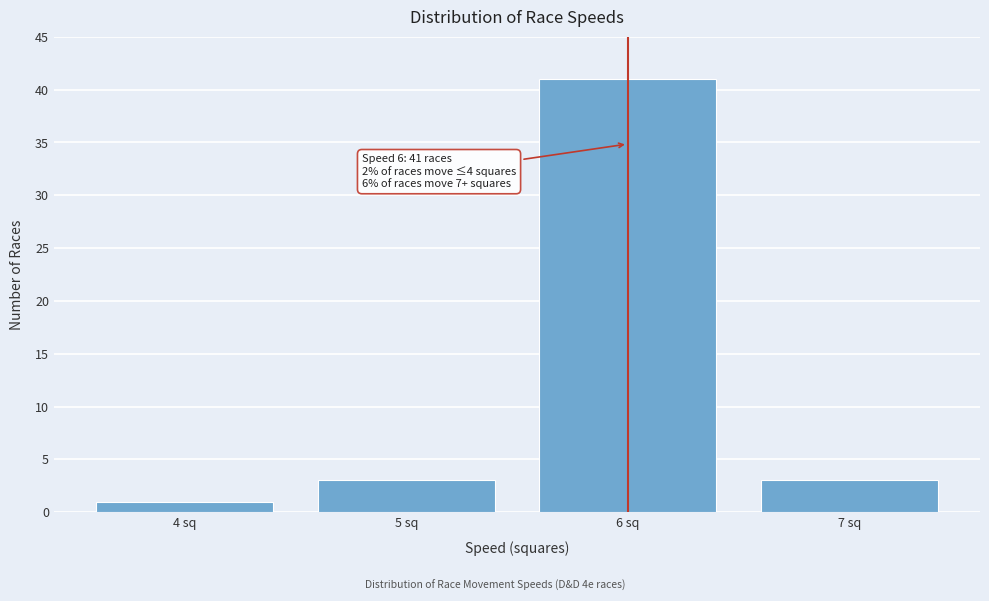

Reading left to right, transcribe all the data shown in this chart.

4 sq=1	5 sq=3	6 sq=41	7 sq=3